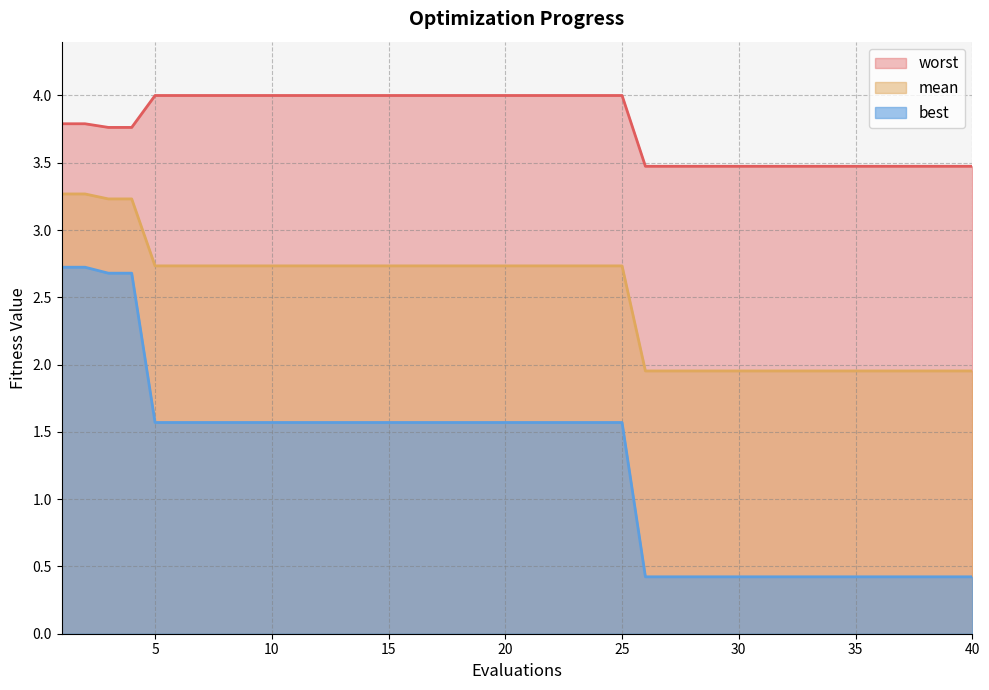

The value of mean at 10 is 1.3. True or false?

False